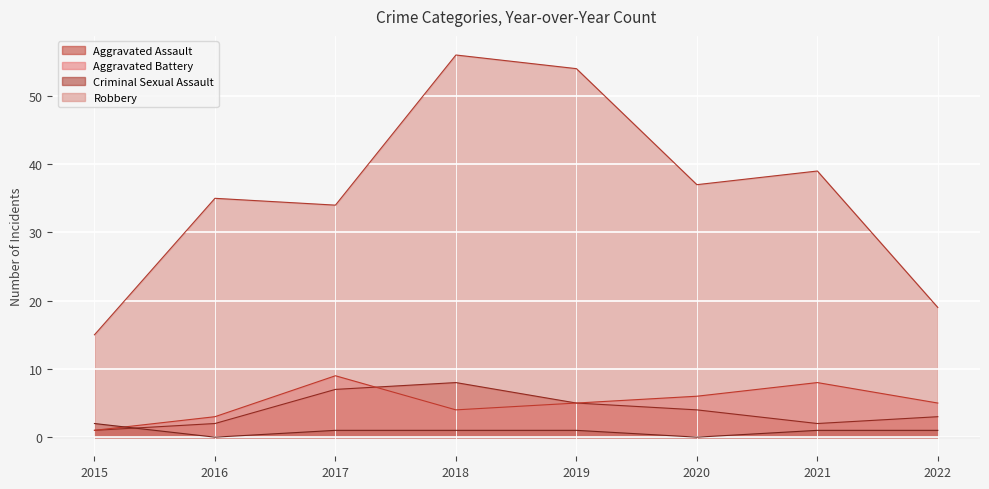

Where does the Criminal Sexual Assault series first go above 1?

2015